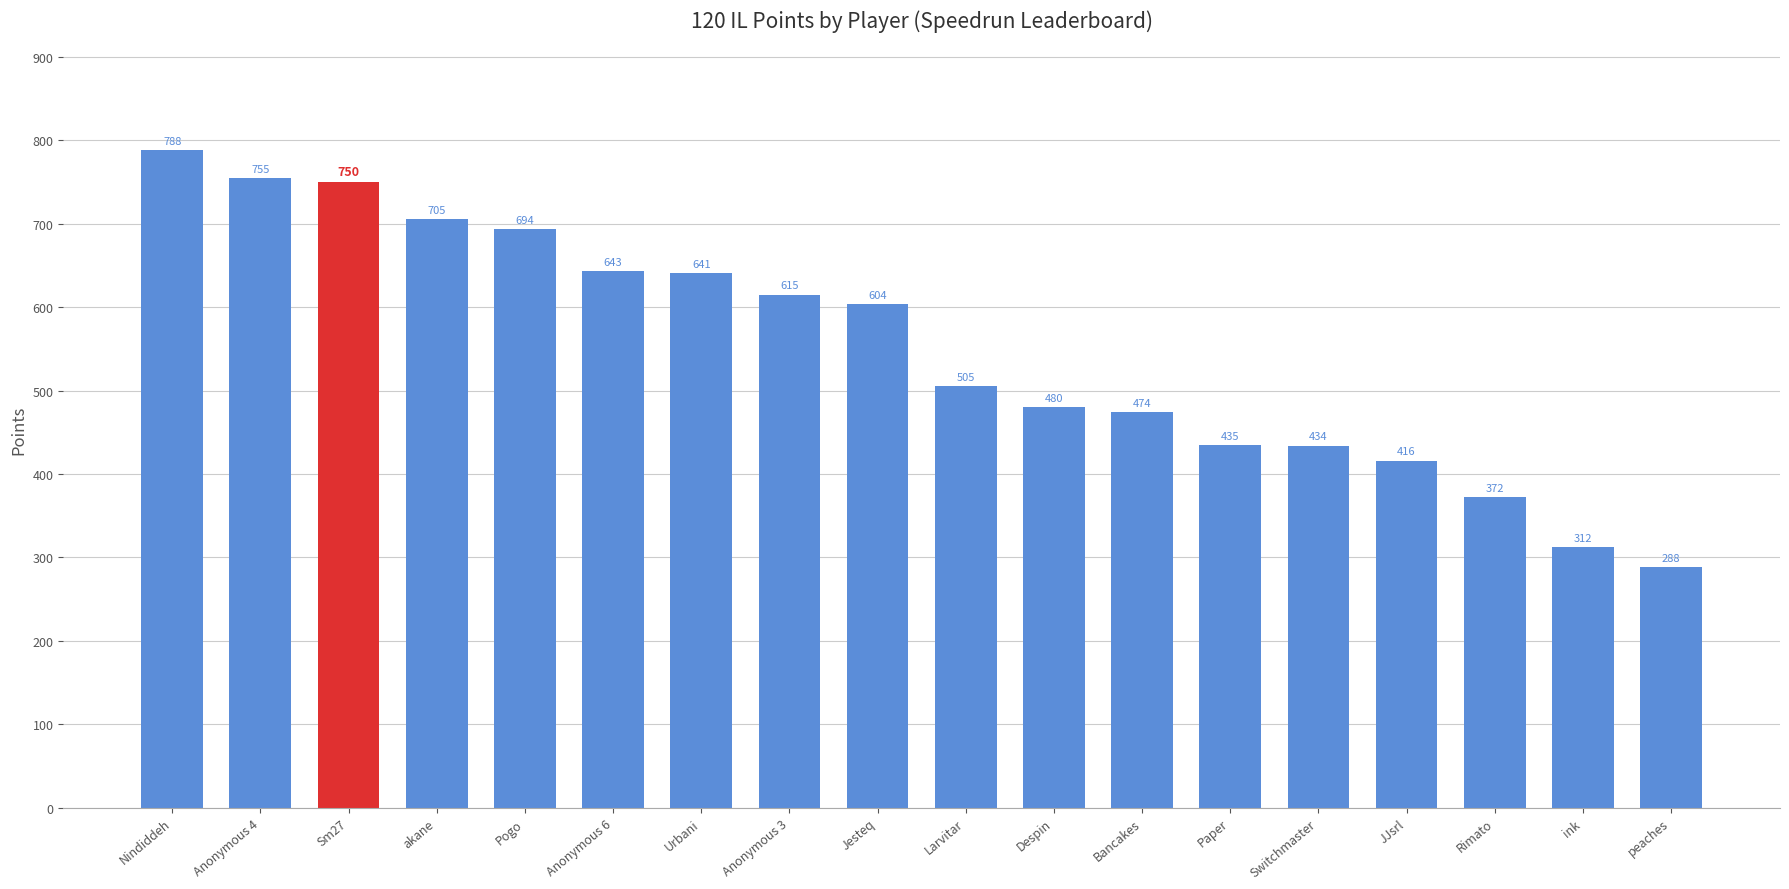

How many data points are less than 604?

9